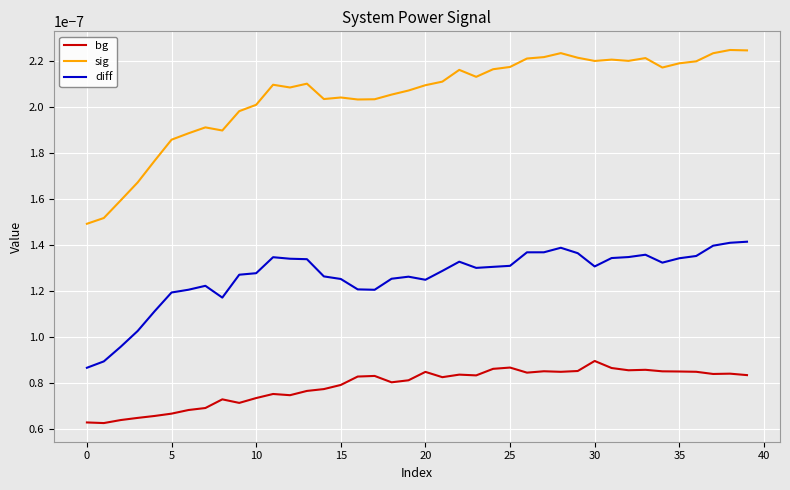

Which series has the widest spread of values?

sig